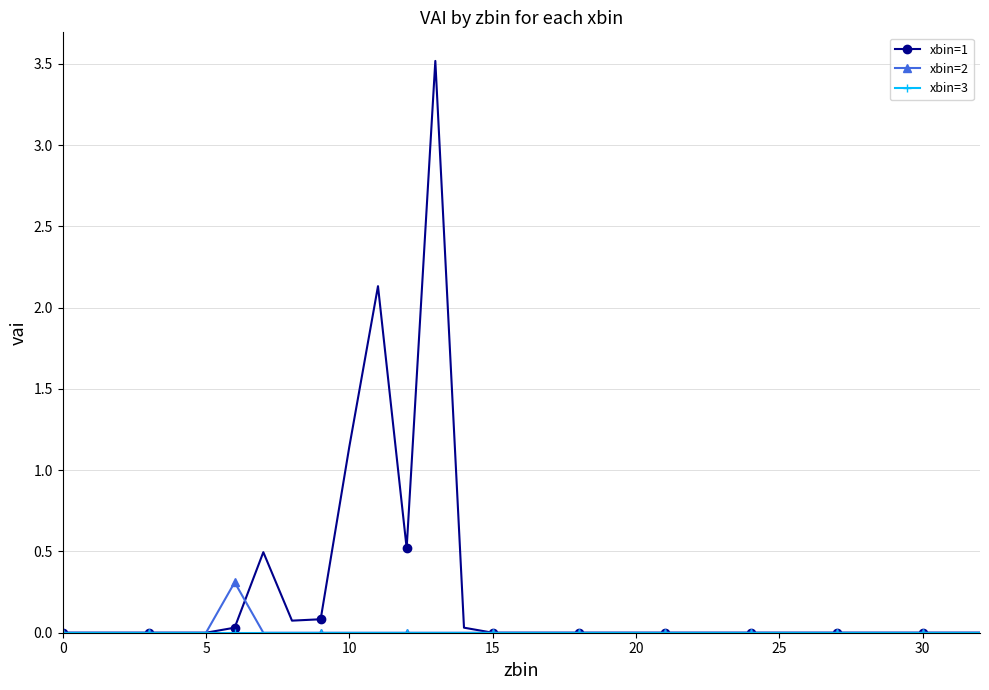

How many lines are shown in the chart?

3